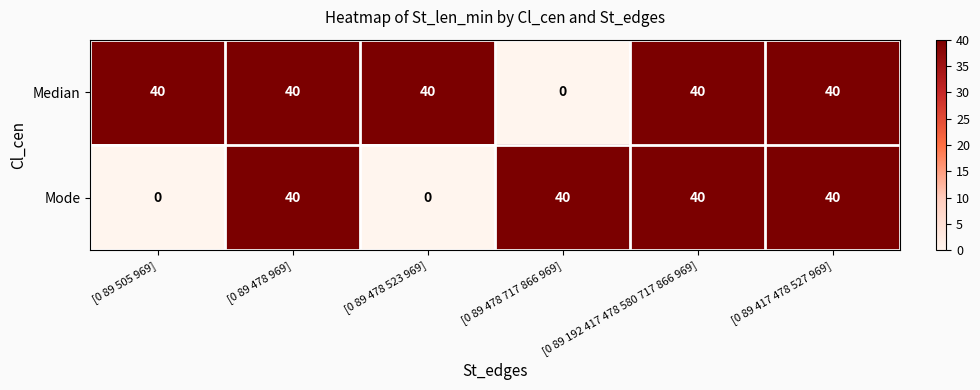

What is the average value of the Median series?

33